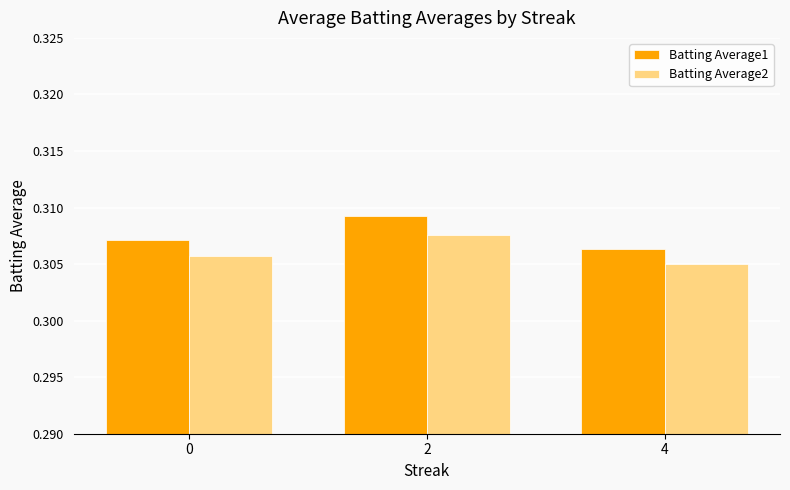

What are all the series names shown in the legend?

Batting Average1, Batting Average2